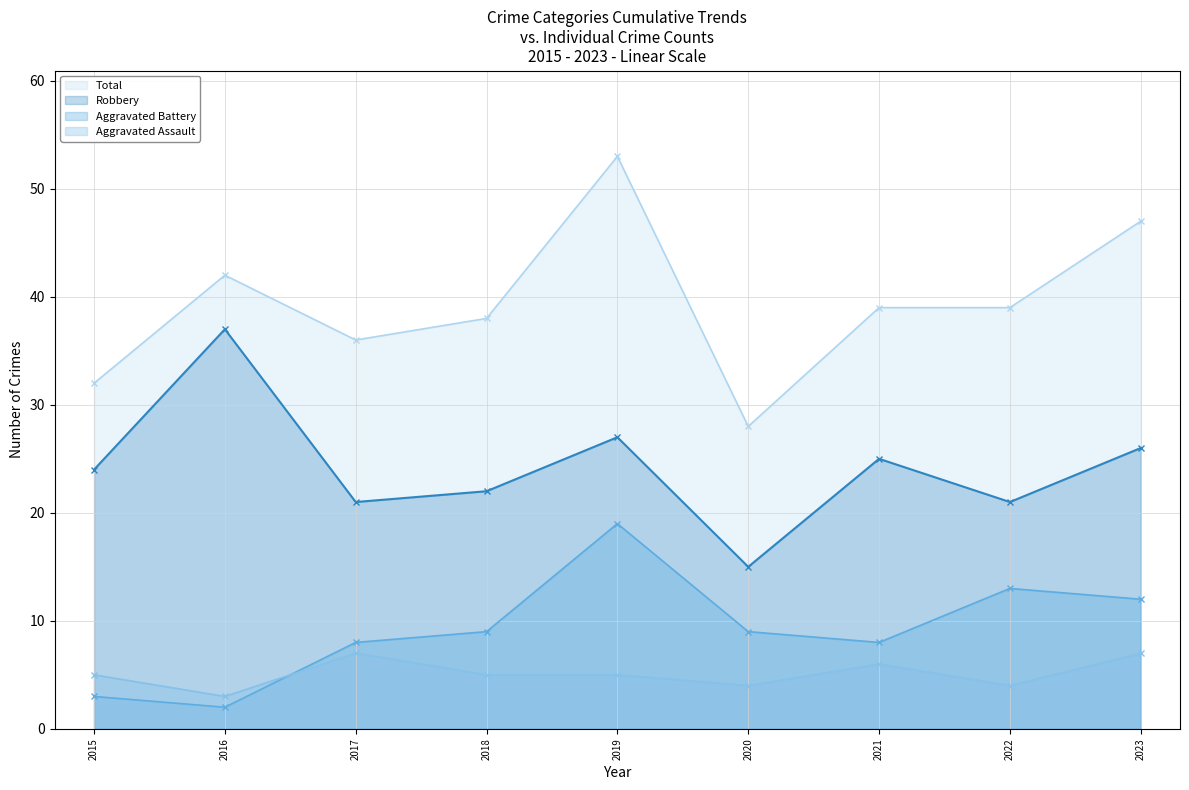

How many lines are shown in the chart?

4